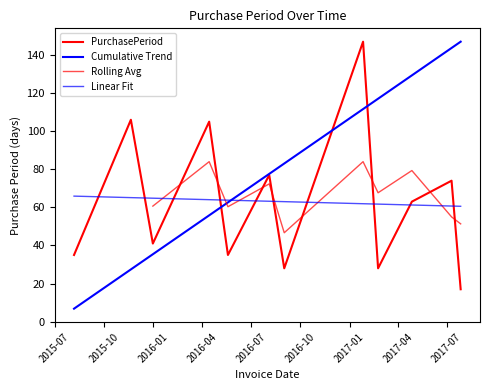

The chart shows a value of 35 at 2015-08-06. True or false?

True